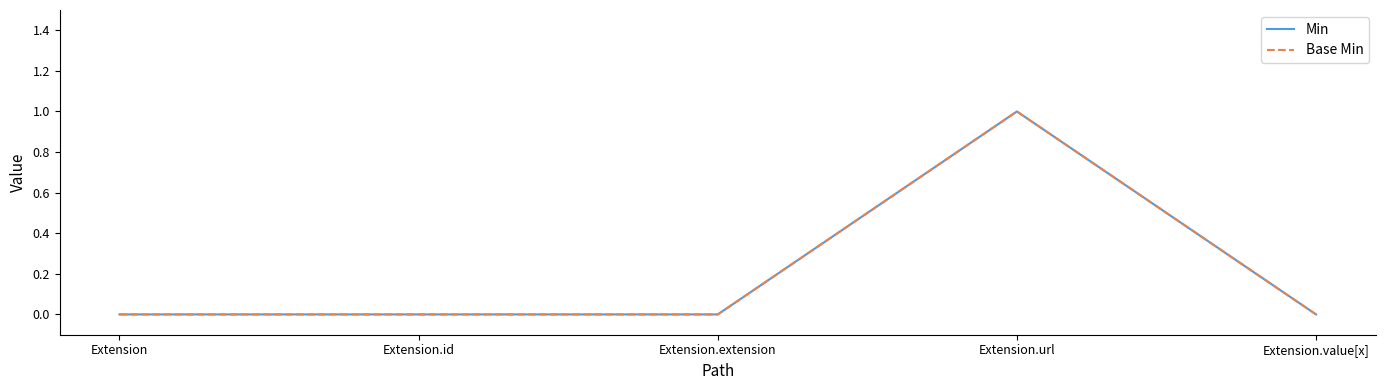

What is the label of the 2nd point from the left?

Extension.id